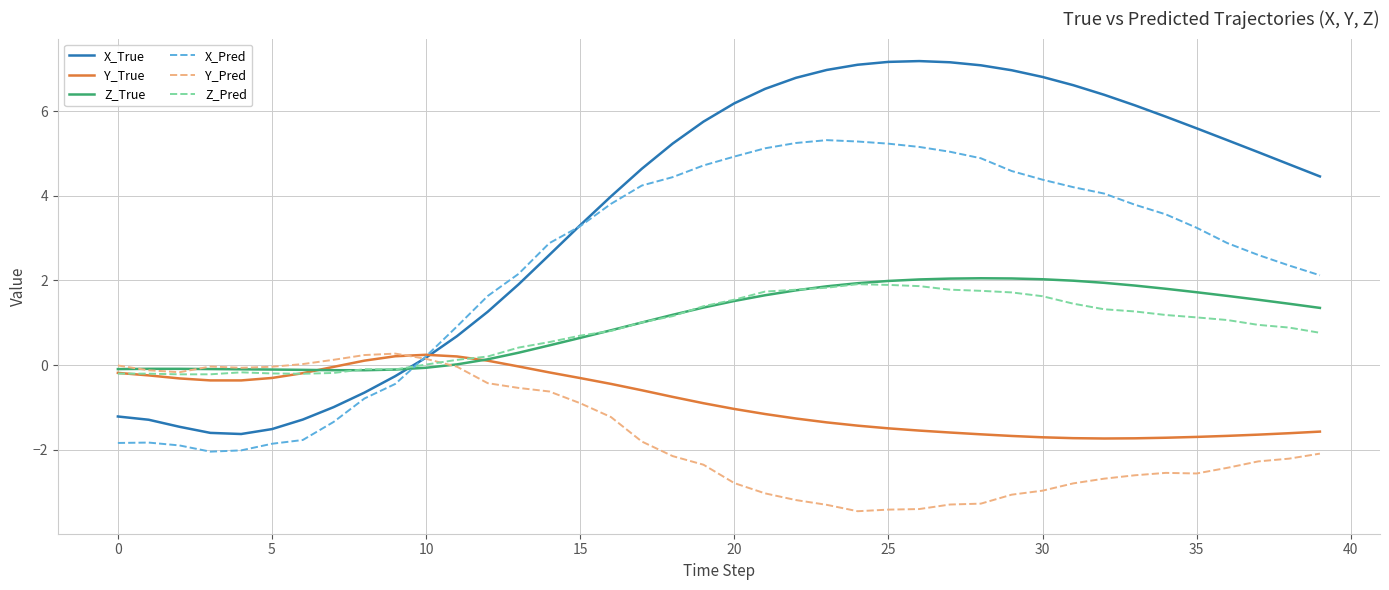

What is the difference between the maximum and minimum values in the X_True series?

8.8